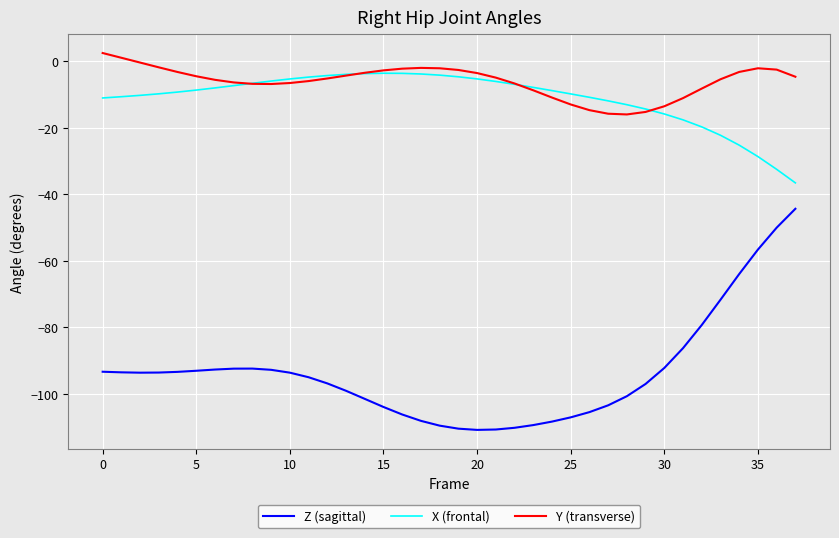

Which series ends up on top after the final intersection of Y (transverse) and X (frontal)?

Y (transverse)